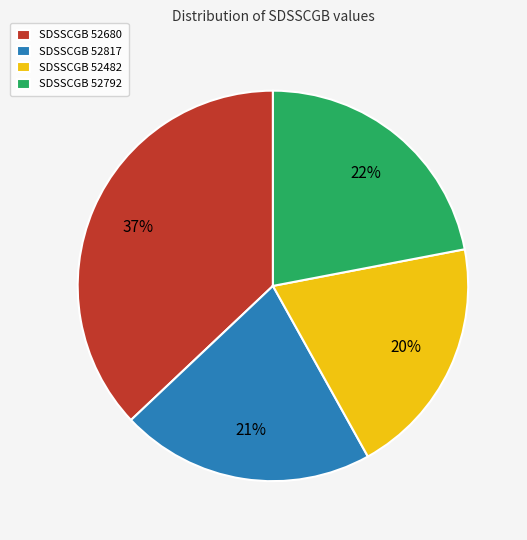

Between SDSSCGB 52680 and SDSSCGB 52792, which is larger?

SDSSCGB 52680